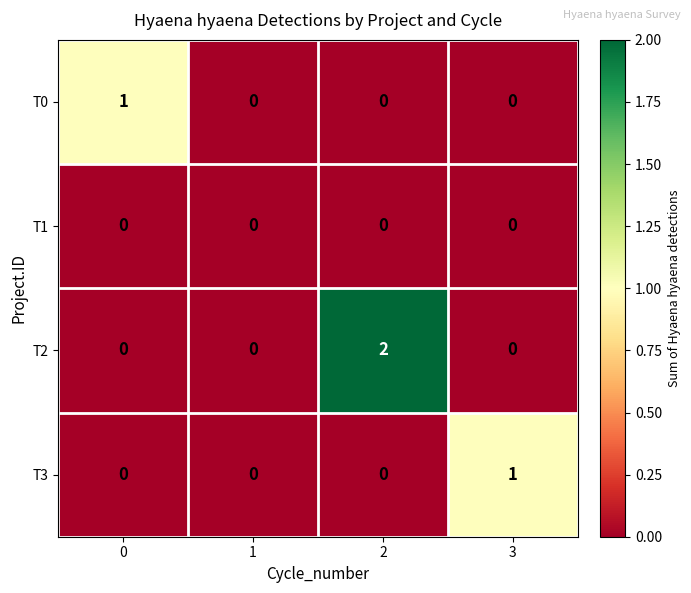

The value of T2 at 0 is 1. True or false?

False